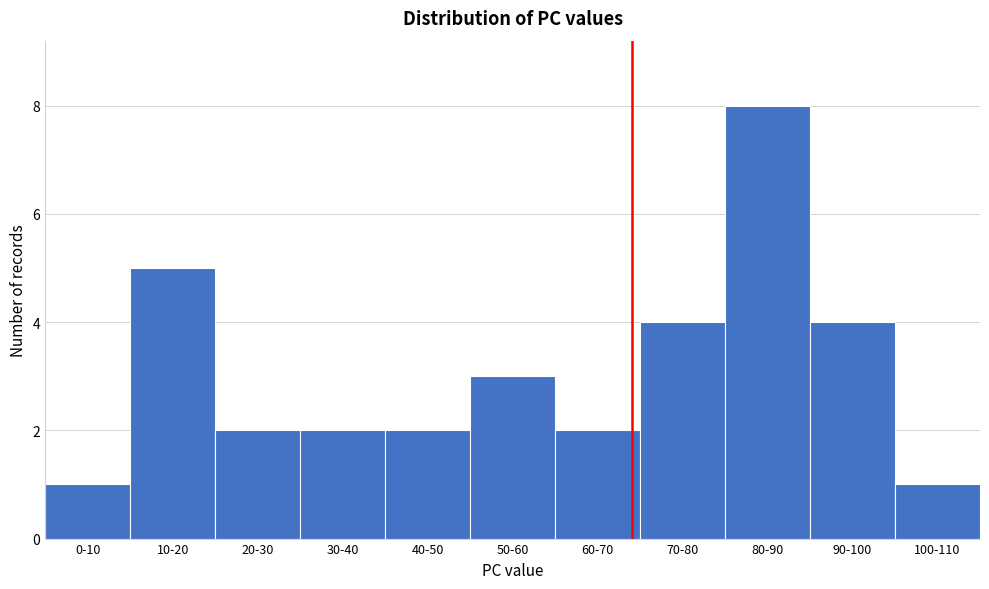

Reading left to right, what are all the values shown in this chart?

1	5	2	2	2	3	2	4	8	4	1